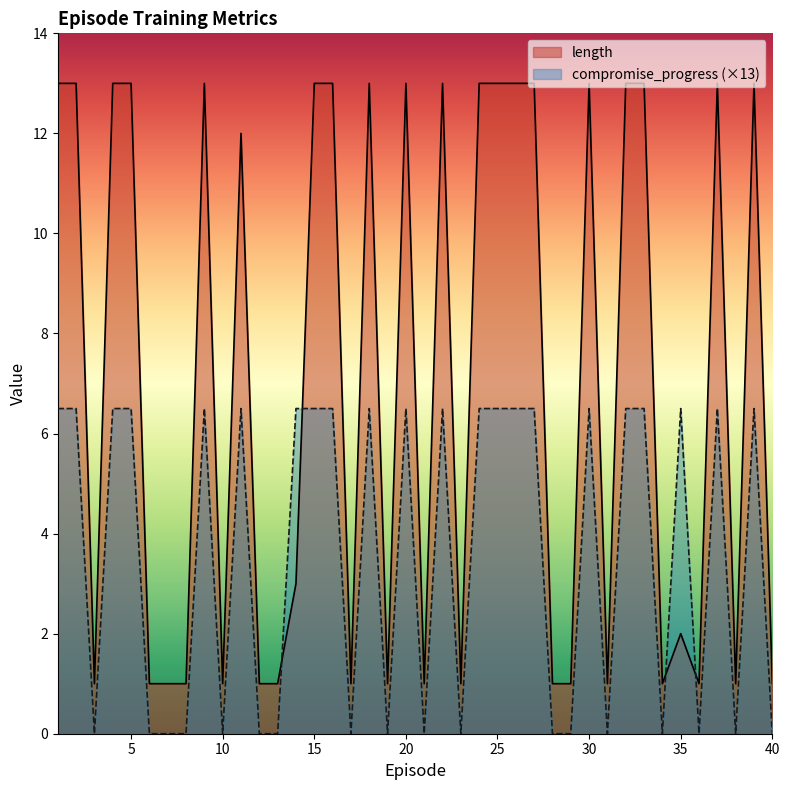

What is the average value of the compromise_progress series?

3.6